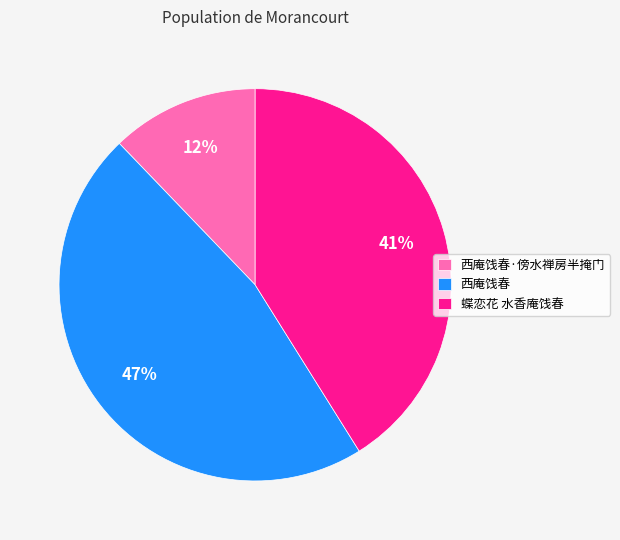

Approximately how many times larger is the value at 蝶恋花 水香庵饯春 compared to 西庵饯春?

0.9